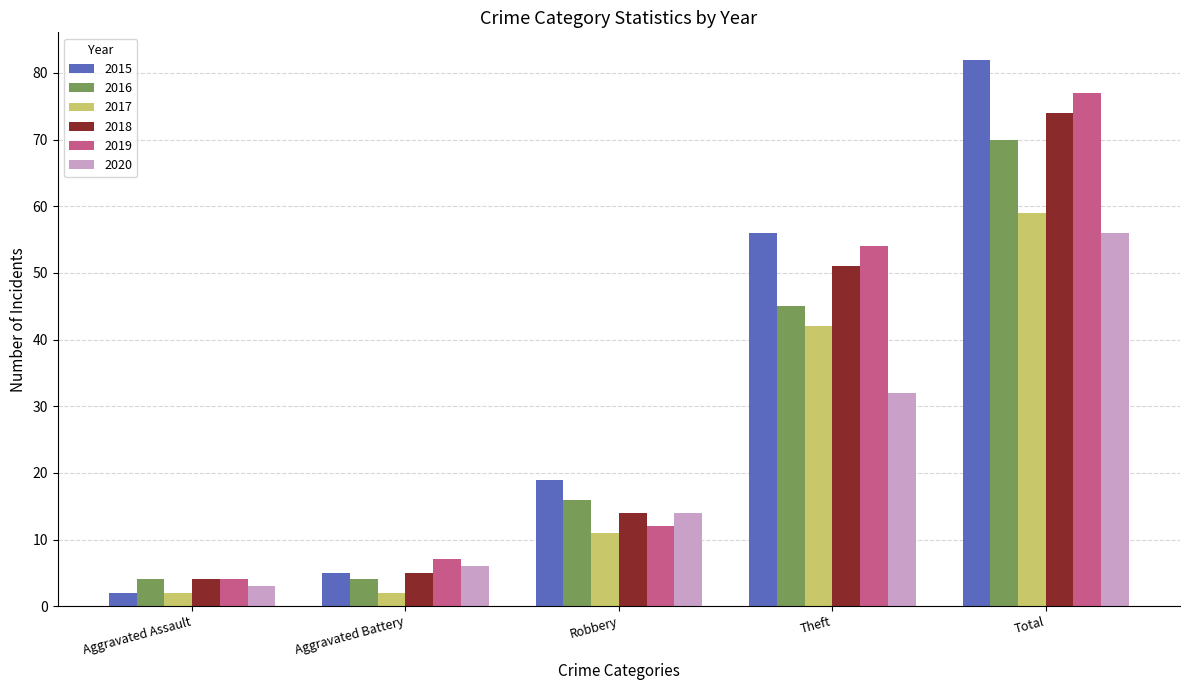

What is the spread (max minus min) of values at Total?

26